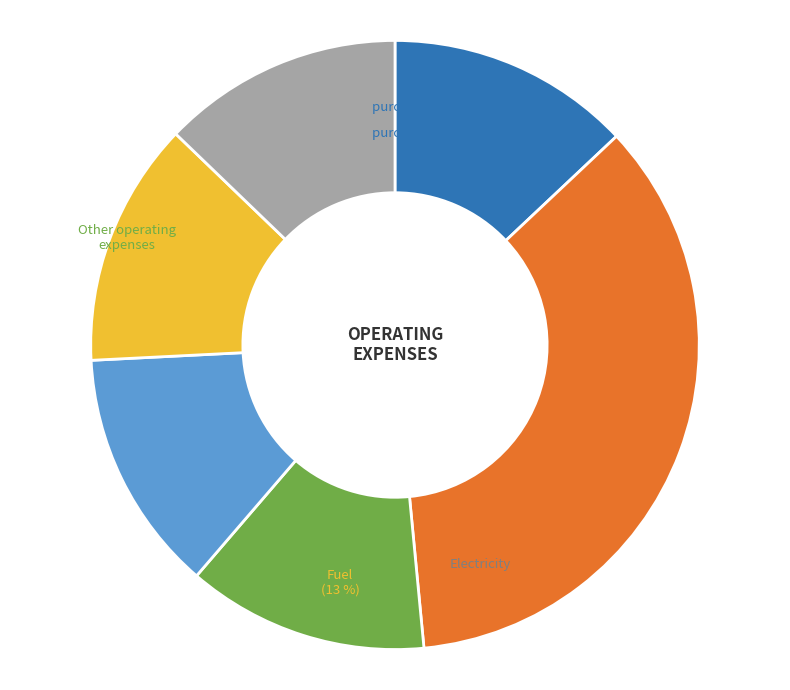

Does any single category account for the majority?

No